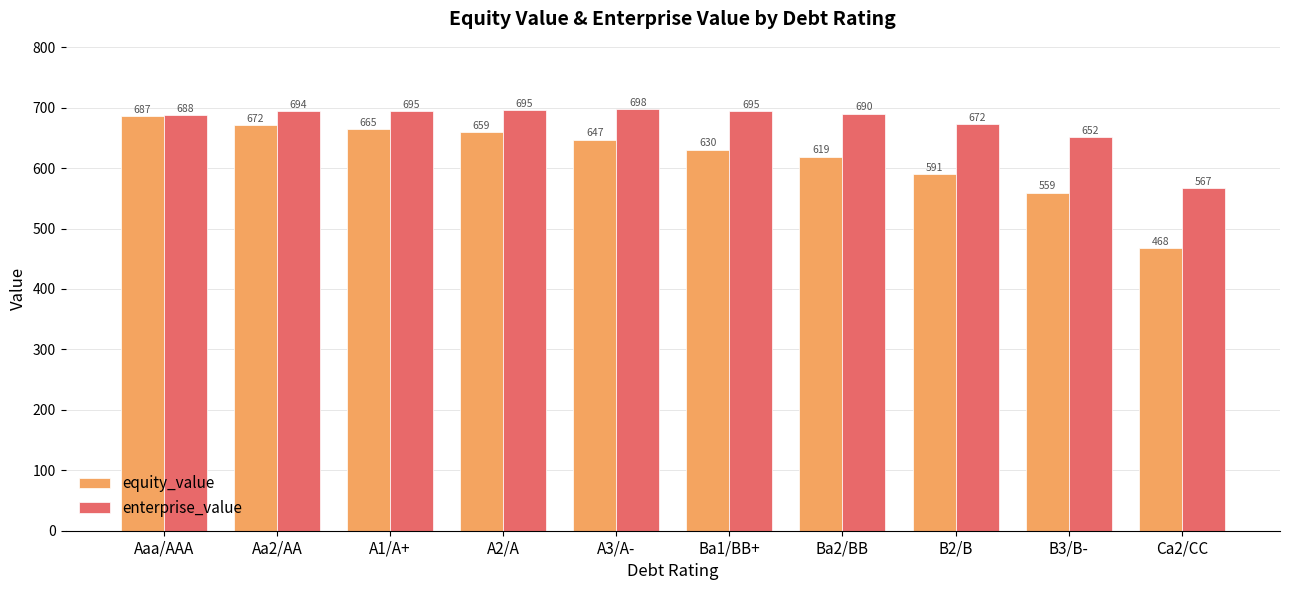

At which label does equity_value first exceed 647?

Aaa/AAA